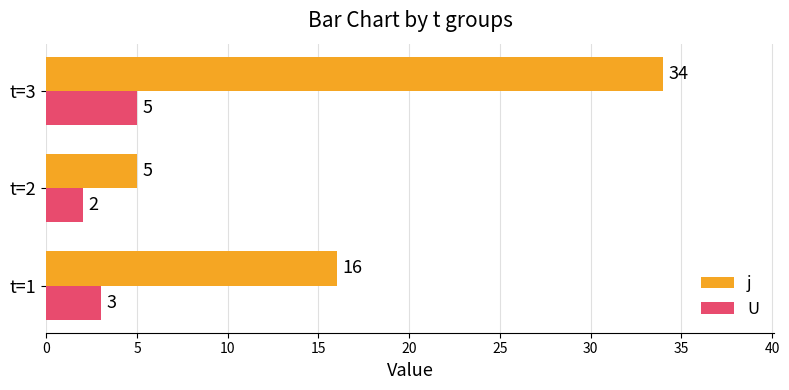

Is the value of j at t=2 greater than the value of U at t=1?

Yes